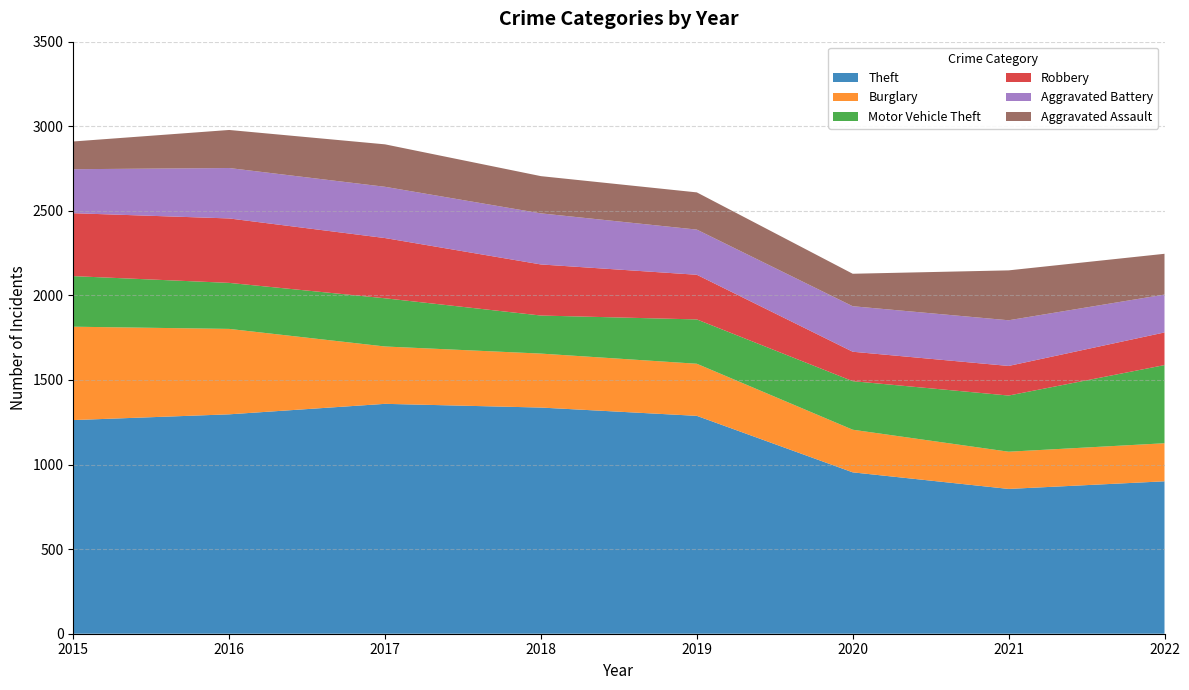

Reading left to right, transcribe all the data shown in this chart.

Theft: 1263	1297	1359	1337	1288	954	856	901
Burglary: 552	505	339	319	308	252	220	225
Motor Vehicle Theft: 299	272	285	225	262	287	332	462
Robbery: 372	381	356	302	264	174	175	193
Aggravated Battery: 260	298	303	302	267	269	270	224
Aggravated Assault: 164	225	251	220	220	192	295	241